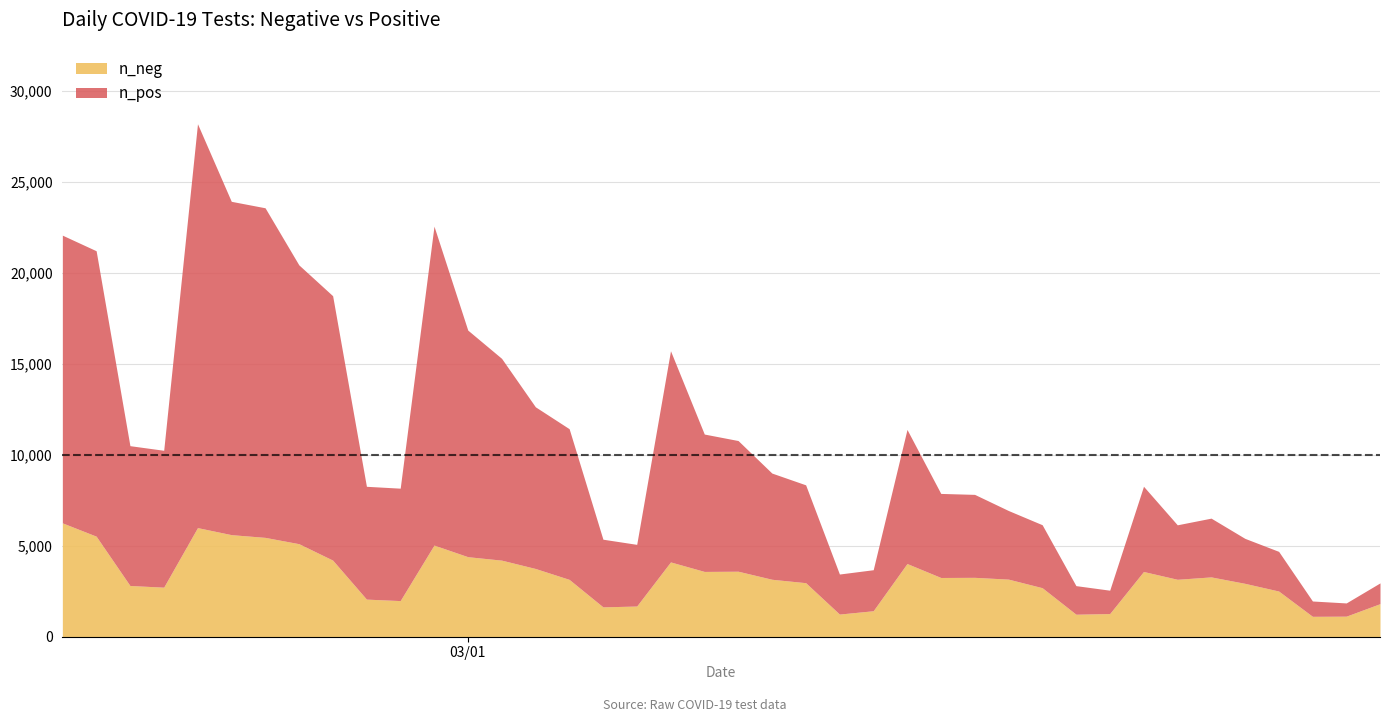

At 15, list the series in order from smallest to largest.

n_neg, n_pos